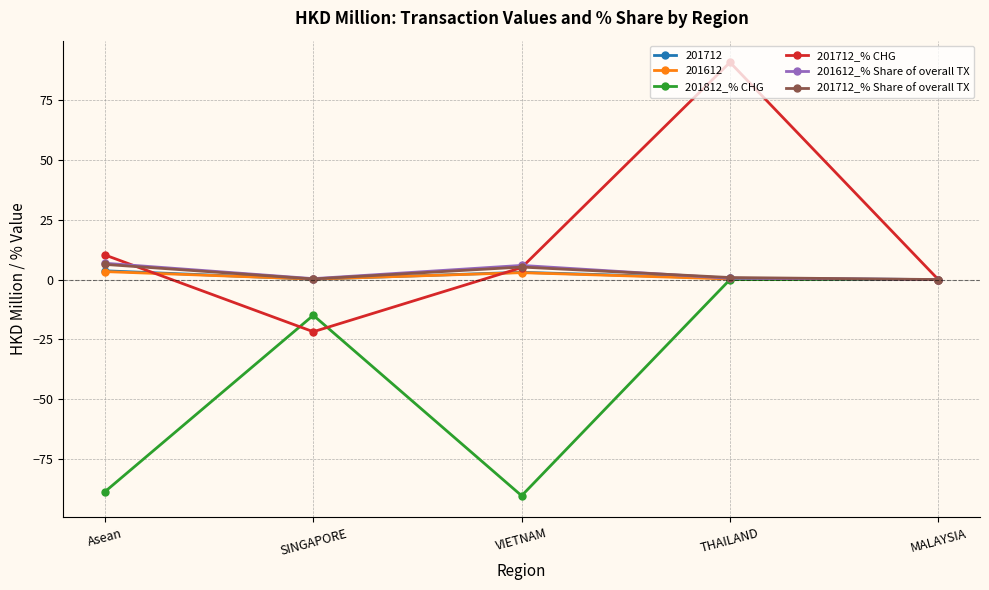

Read the 201812_% CHG value at Asean.

-88.6